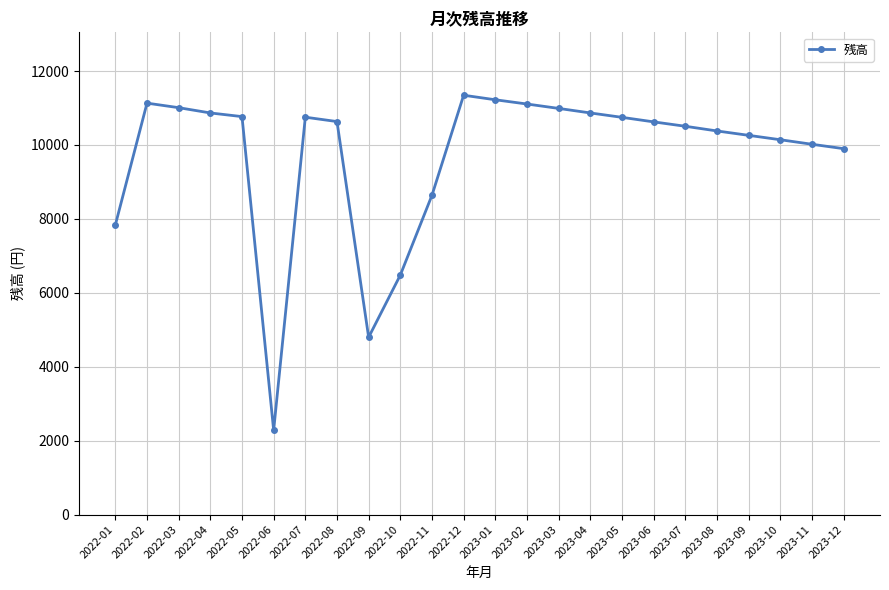

What is the difference between the values at 2022-01 and 2023-02?

3272.2